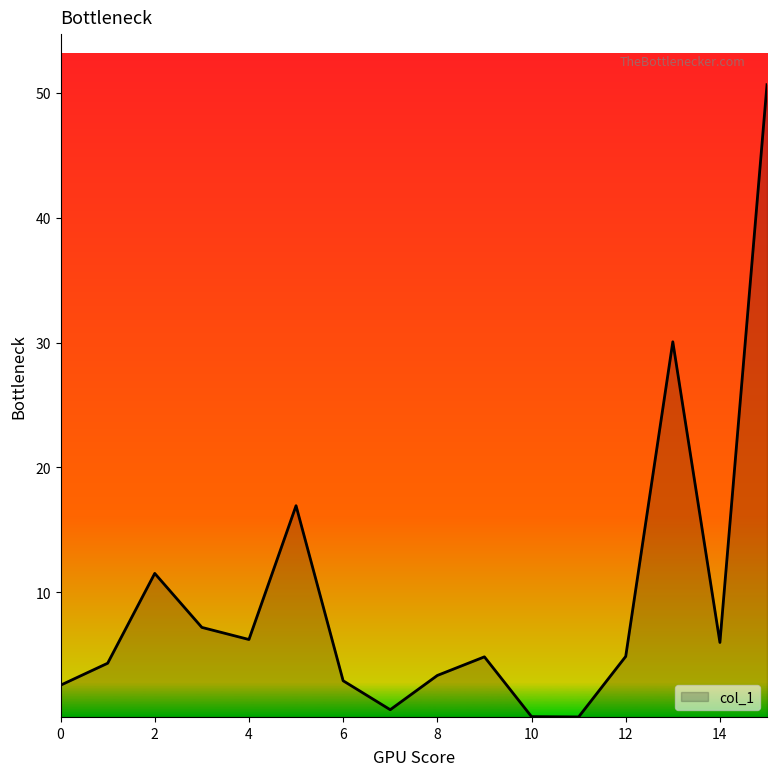

What is the maximum value shown in the chart?

50.7